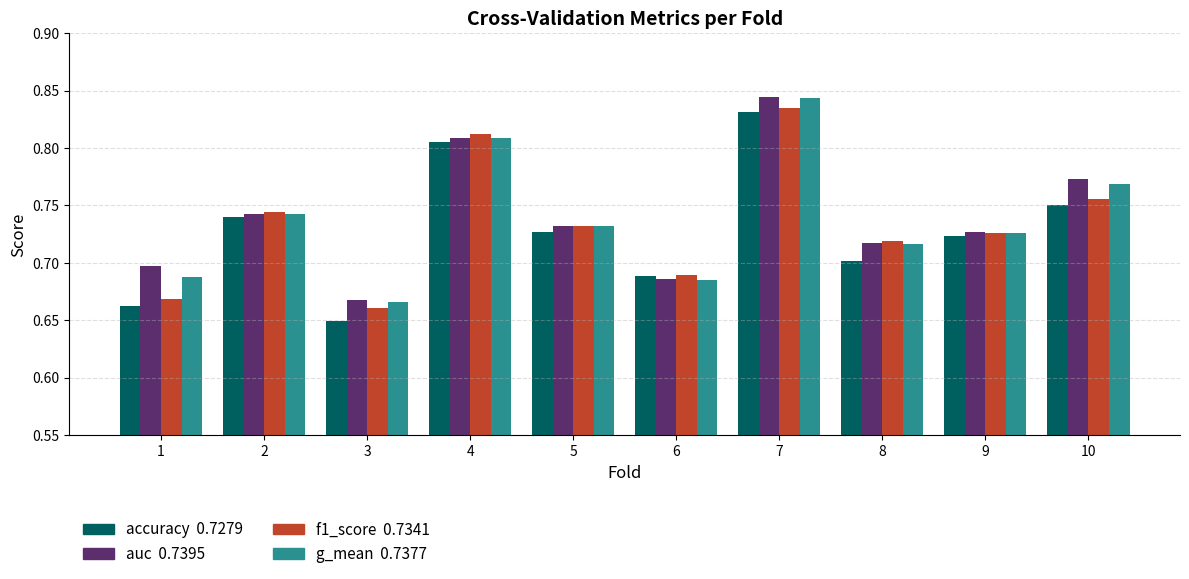

At which category does the chart reach its minimum across all series?

3